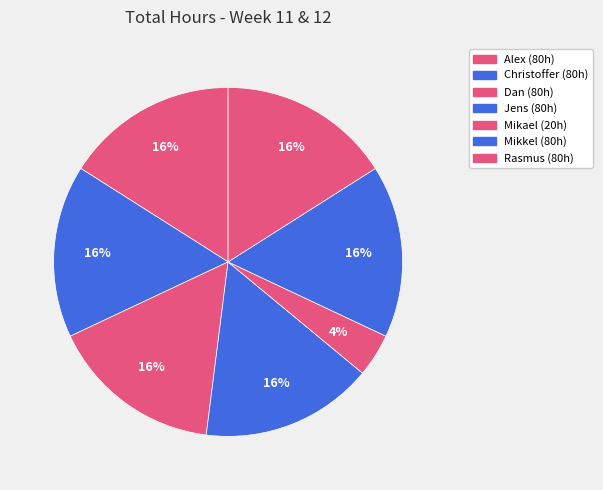

Does Christoffer represent more than half of the total?

No